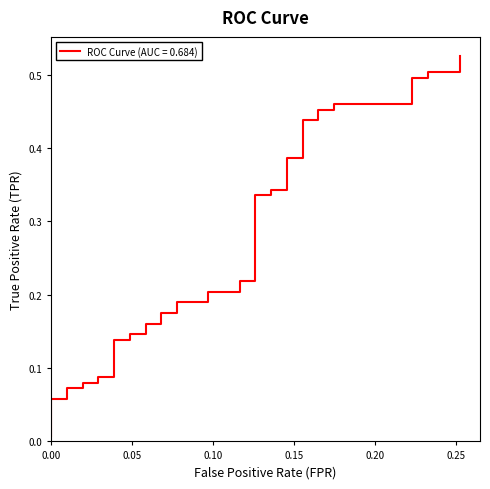

Does the chart display data point markers on the line(s)?

No